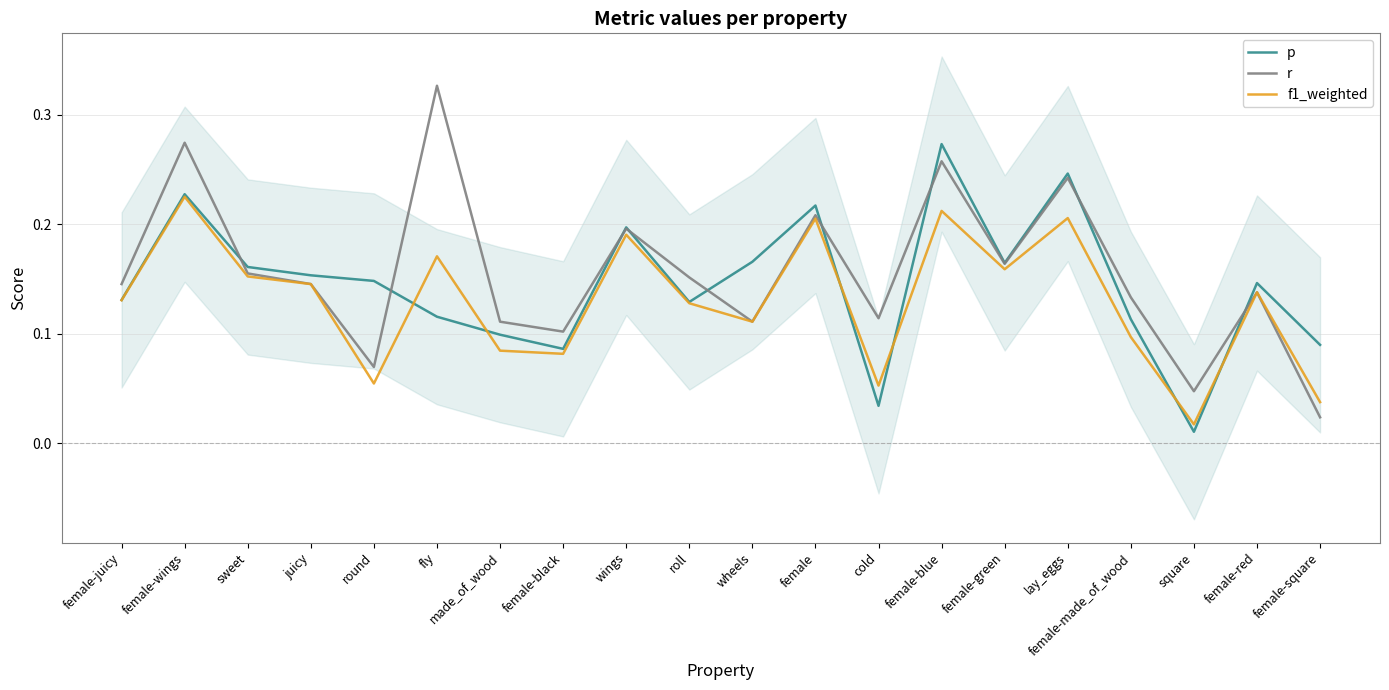

List the series in order of their peak value, highest first.

r, p, f1_weighted